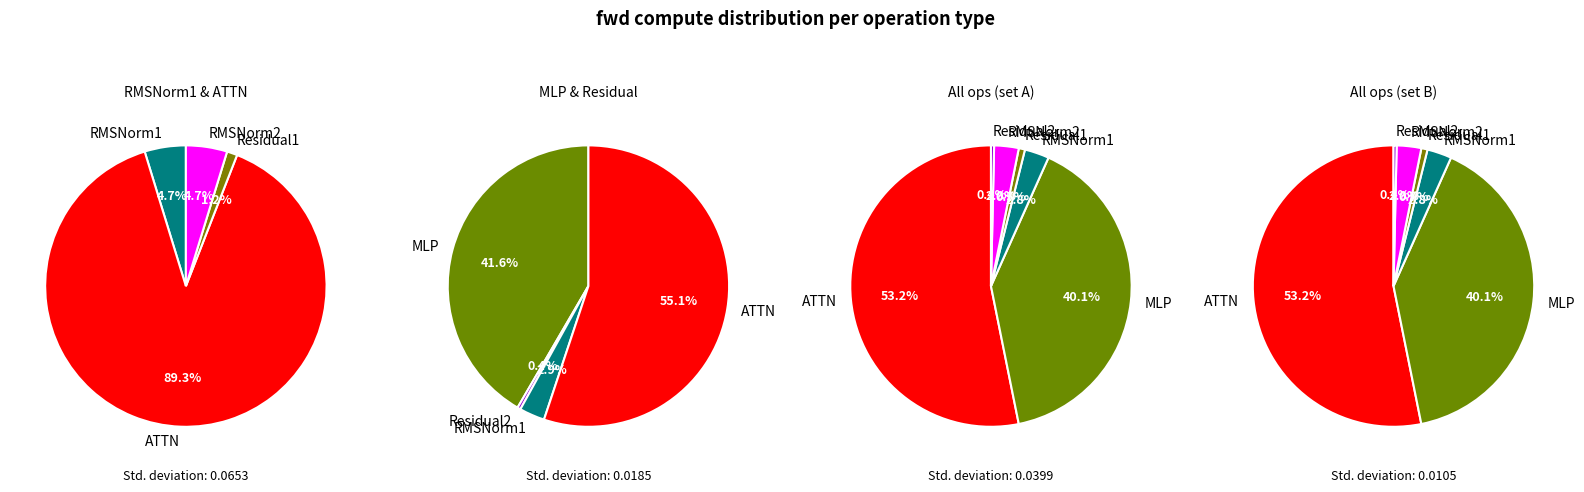

Rank the categories by value from lowest to highest.

Residual2, Residual1, RMSNorm1, RMSNorm2, MLP, ATTN